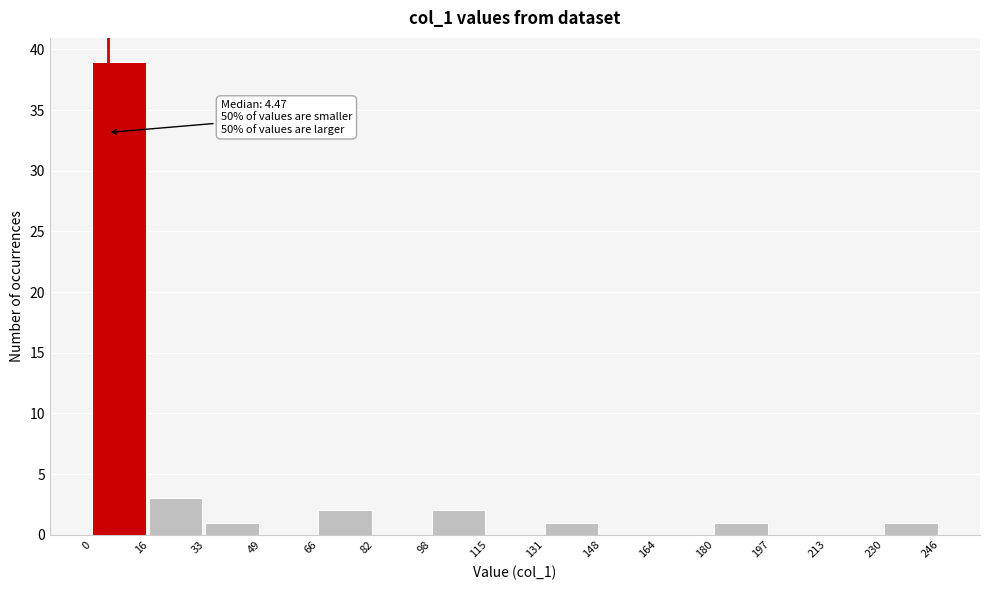

Which range on the x-axis has the tallest bar?

0 to 16